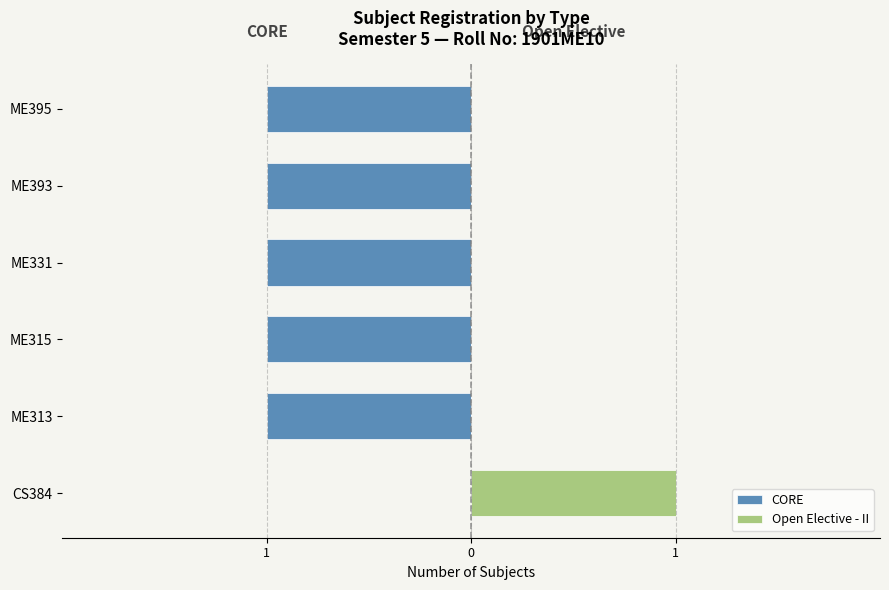

Which series changed the most between ME315 and ME393?

CORE